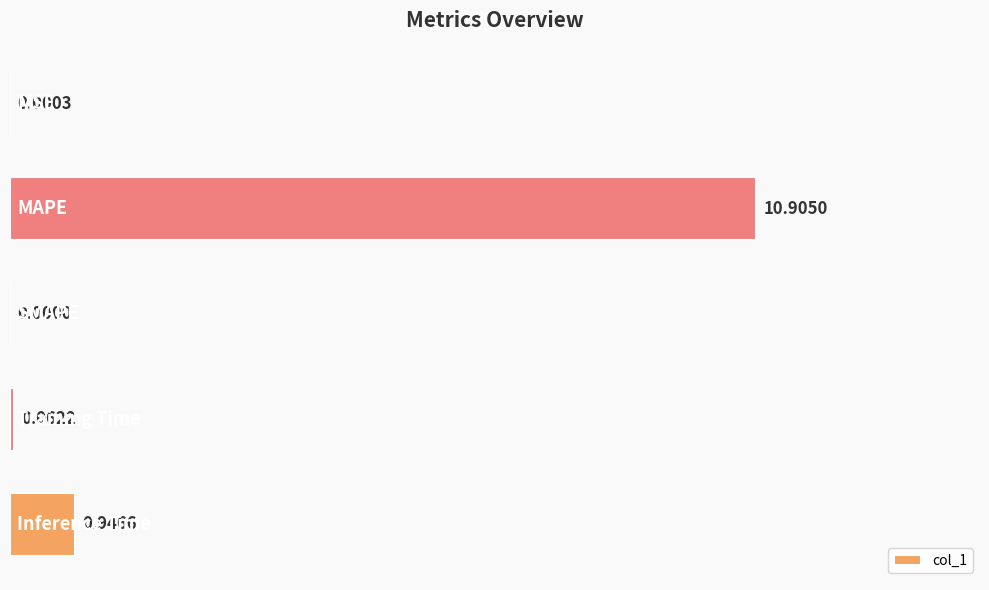

What is the sum of all values?

11.9